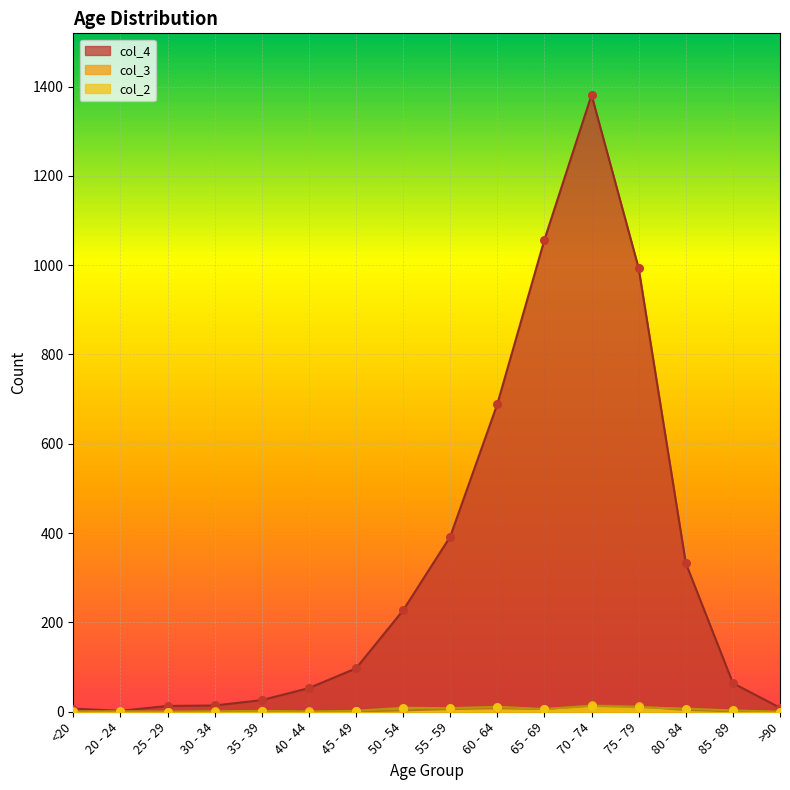

What are all the series names shown in the legend?

col_4, col_3, col_2